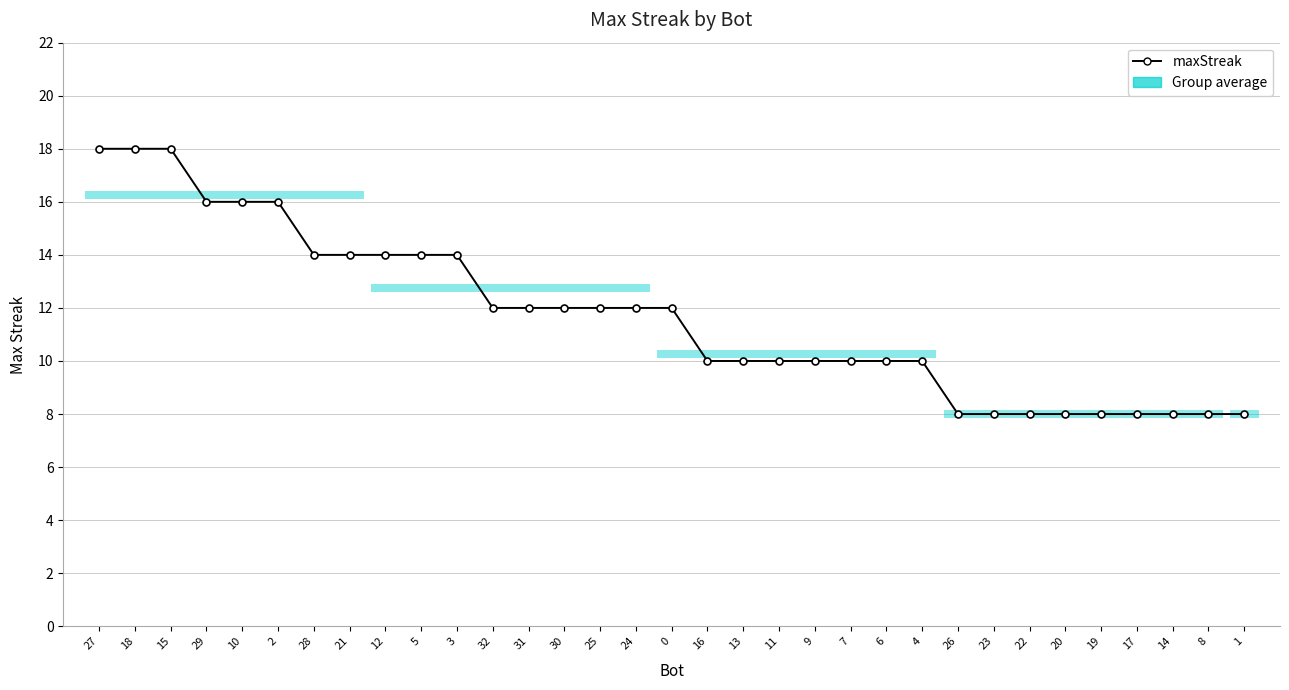

Reading right to left, extract all data points from this chart.

8	8	8	8	8	8	8	8	8	10	10	10	10	10	10	10	12	12	12	12	12	12	14	14	14	14	14	16	16	16	18	18	18